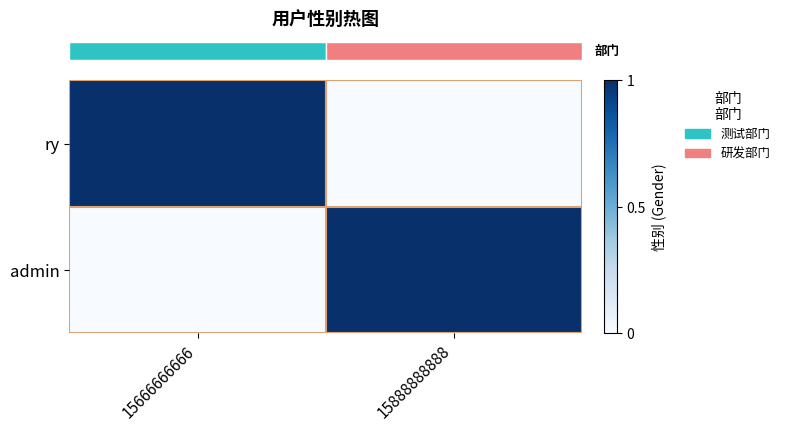

Rank the series by their maximum value, from highest to lowest.

row_0, row_1